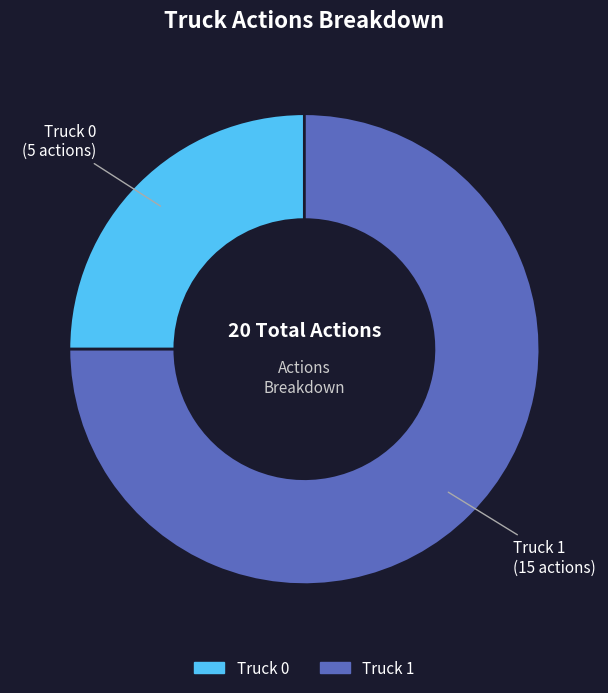

True or false: Truck 0 accounts for 34% of the total.

False